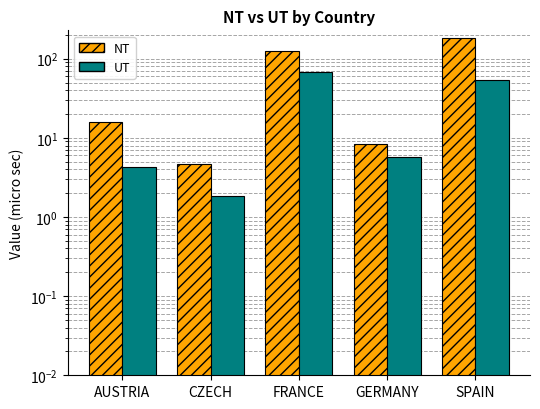

What is the sum of the NT values at SPAIN and FRANCE?

305.1